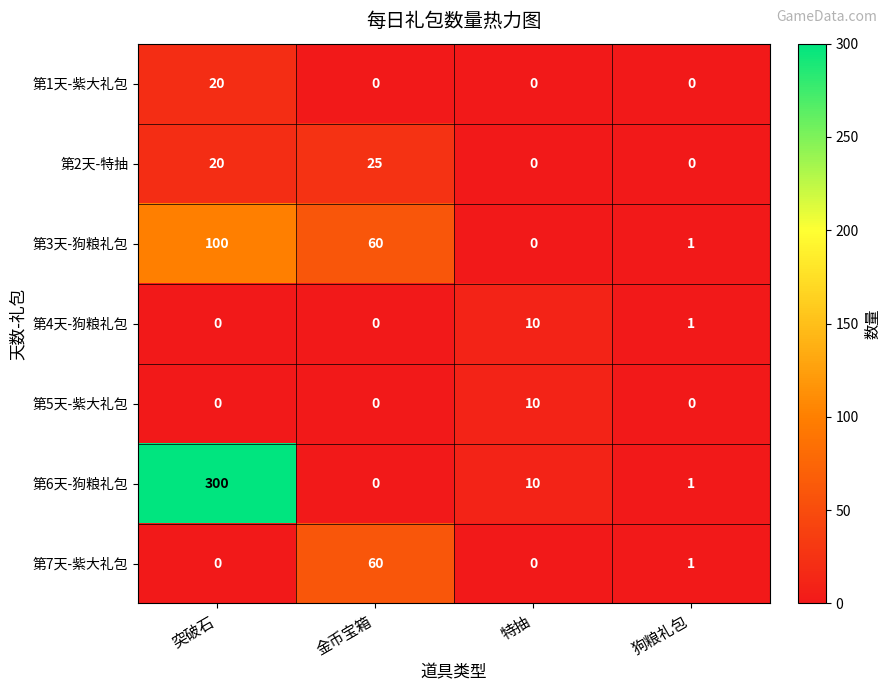

At which label does 第1天-紫大礼包 reach its peak?

突破石